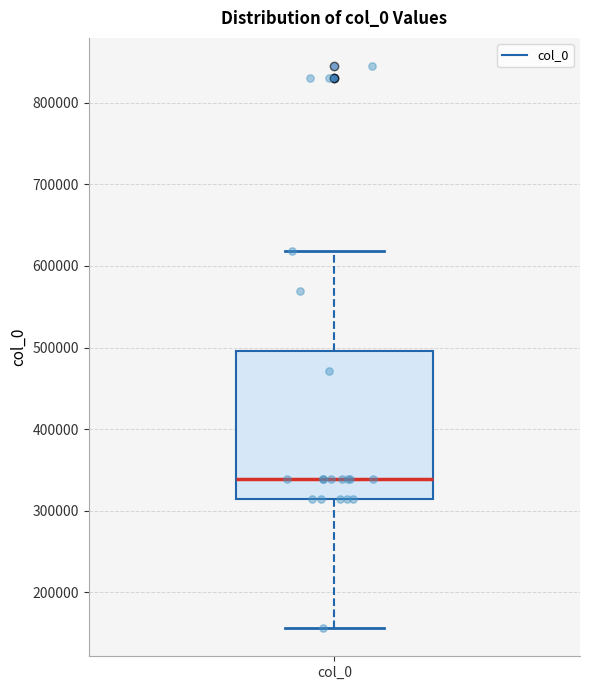

Read this box plot against the y-axis: the position of the median line, the range covered by the box, and the ends of both whiskers. The values are not printed on the chart, so give them approximately, as read against the axis.

median 340000, box 310000 to 500000, whiskers 160000 to 620000